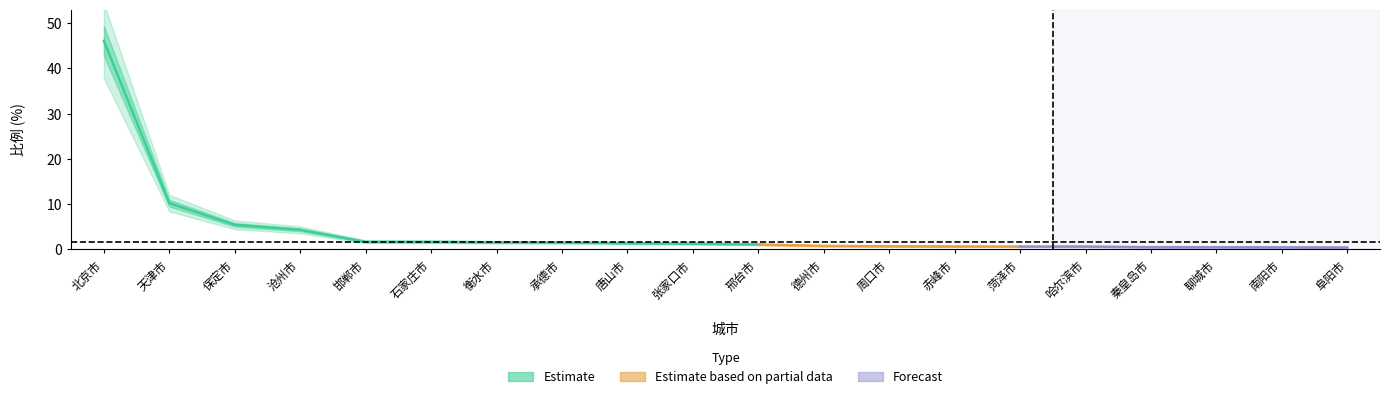

What is the ratio of the value at 邯郸市 to the value at 邢台市?

1.5